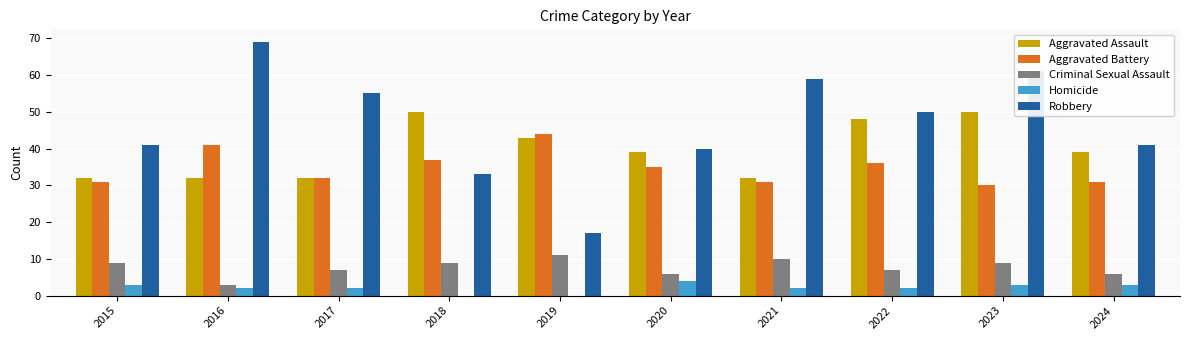

Reading left to right, list all the values displayed in this chart.

Aggravated Assault: 32	32	32	50	43	39	32	48	50	39
Aggravated Battery: 31	41	32	37	44	35	31	36	30	31
Criminal Sexual Assault: 9	3	7	9	11	6	10	7	9	6
Homicide: 3	2	2	0	0	4	2	2	3	3
Robbery: 41	69	55	33	17	40	59	50	61	41